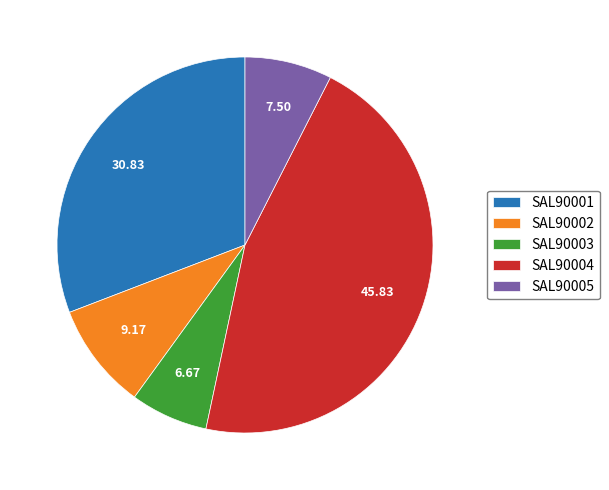

Is SAL90004 the majority of the pie?

No